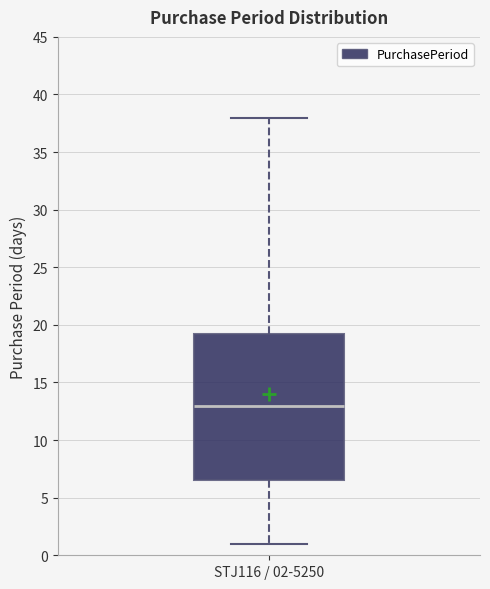

Transcribe this box plot: give where the median line is, the range the box spans, and where the two whiskers end, as read against the y-axis. The values are not printed on the chart, so give them approximately, as read against the axis.

median 13.0, box 6.5 to 19.5, whiskers 1.0 to 38.0